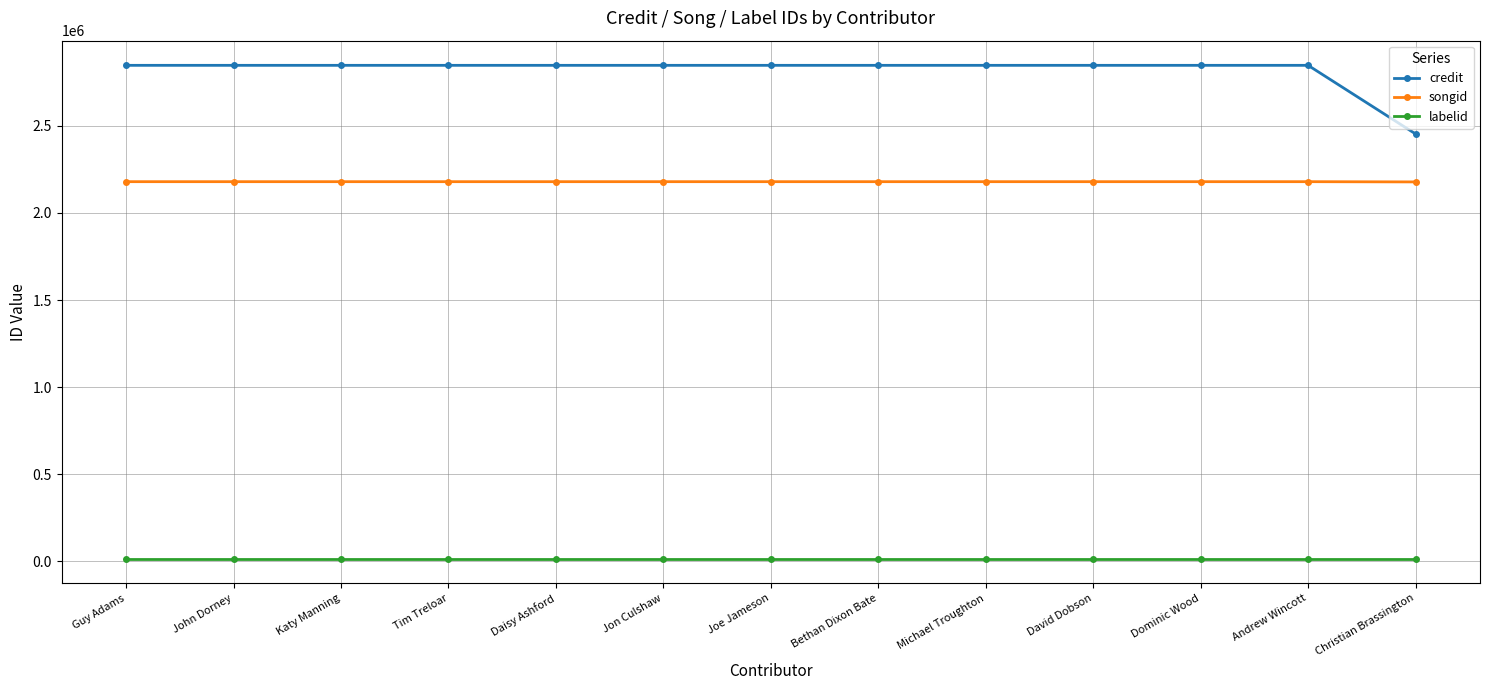

What is the label of the 6th point from the right?

Bethan Dixon Bate